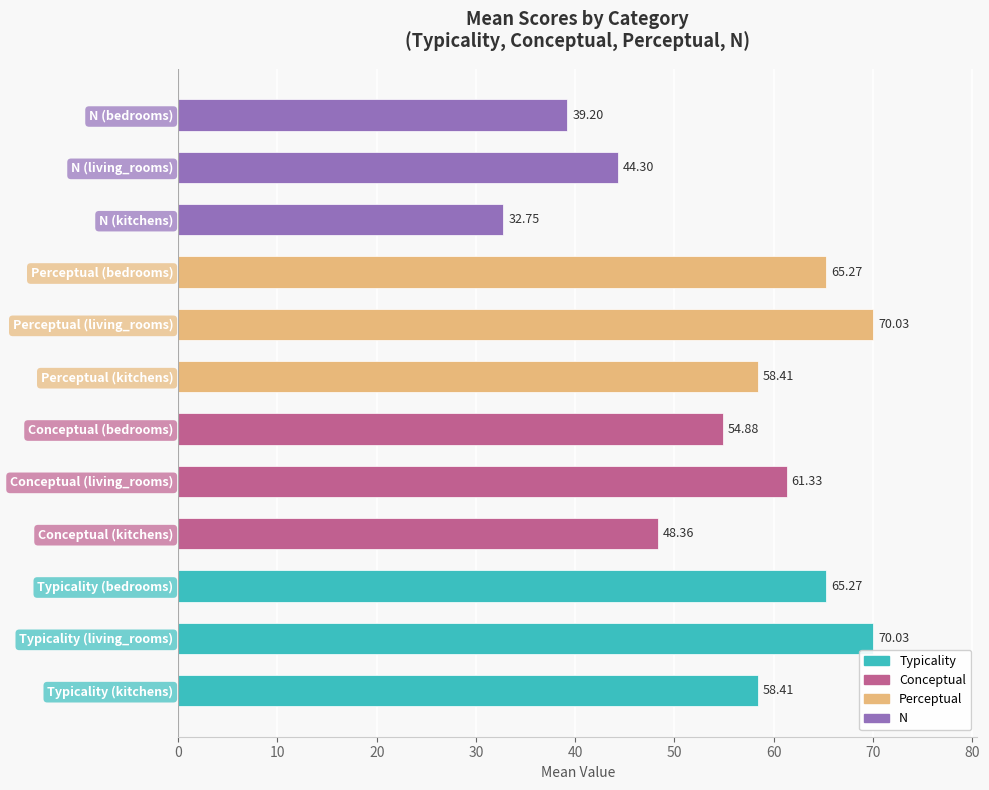

Which category has the lowest value across all series?

N (kitchens)